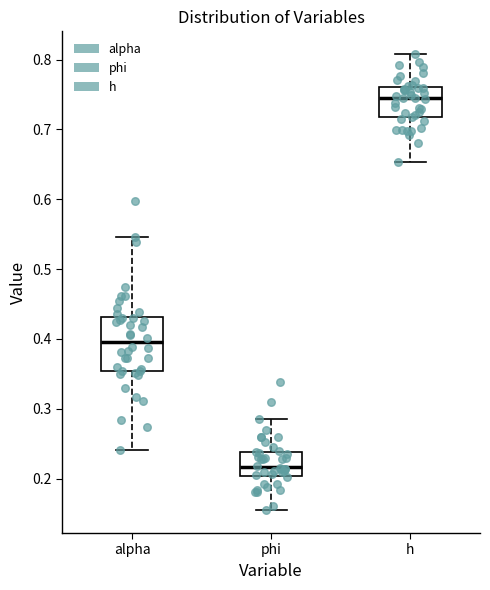

Reading left to right, transcribe this box plot: for each box, give where its median line is, the range the box spans, and where its two whiskers end, as read against the y-axis. The values are not printed on the chart, so give them approximately, as read against the axis.

alpha: median 0.39, box 0.35 to 0.43, whiskers 0.24 to 0.55
phi: median 0.22, box 0.20 to 0.24, whiskers 0.15 to 0.29
h: median 0.75, box 0.72 to 0.76, whiskers 0.65 to 0.81